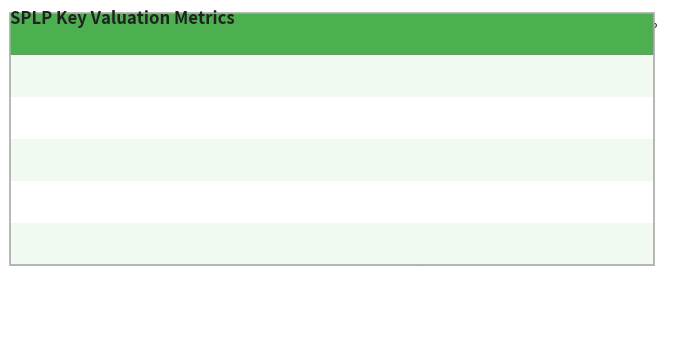

What is the label of the 4th bar from the right?

pbr